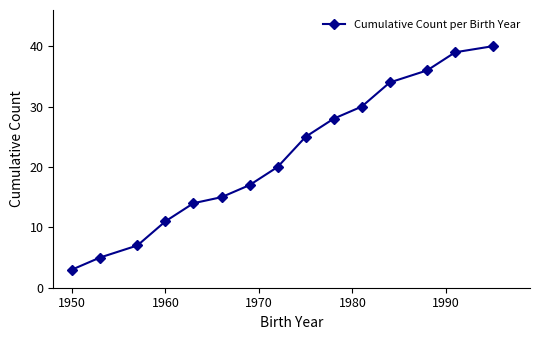

What is the average value?

22